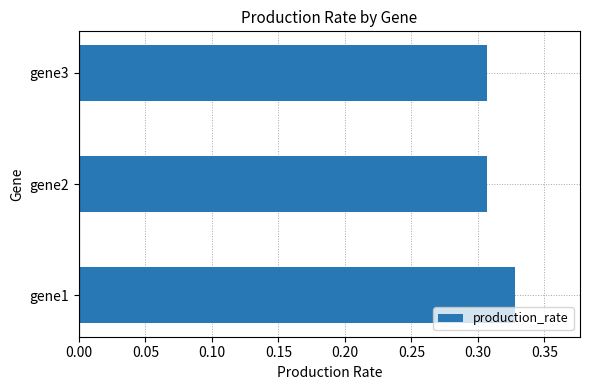

Between gene3 and gene1, which is larger?

gene1